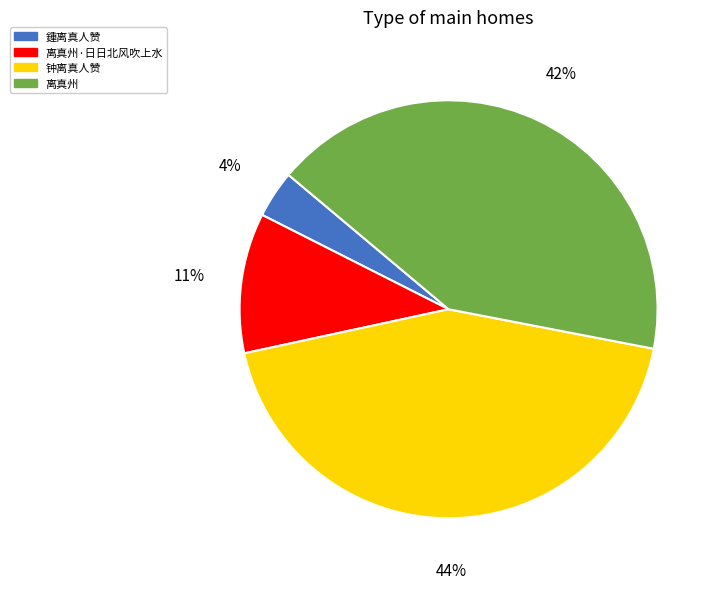

Between 离真州·日日北风吹上水 and 钟离真人赞, which is larger?

钟离真人赞